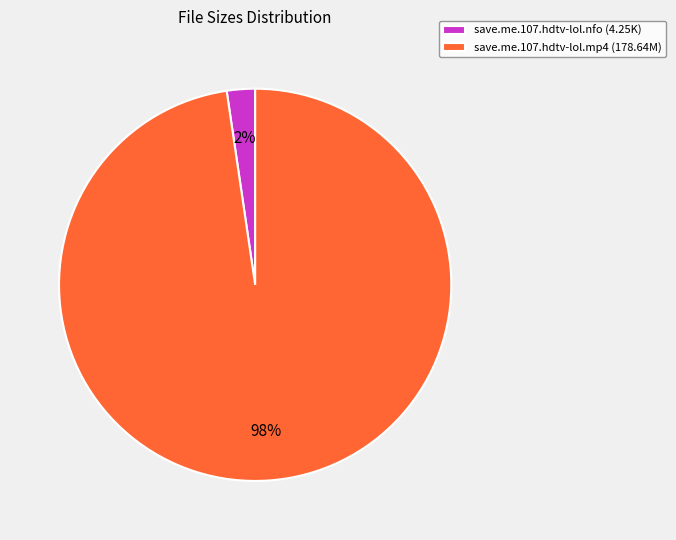

The save.me.107.hdtv-lol.mp4 slice represents 98% of the pie. True or false?

True